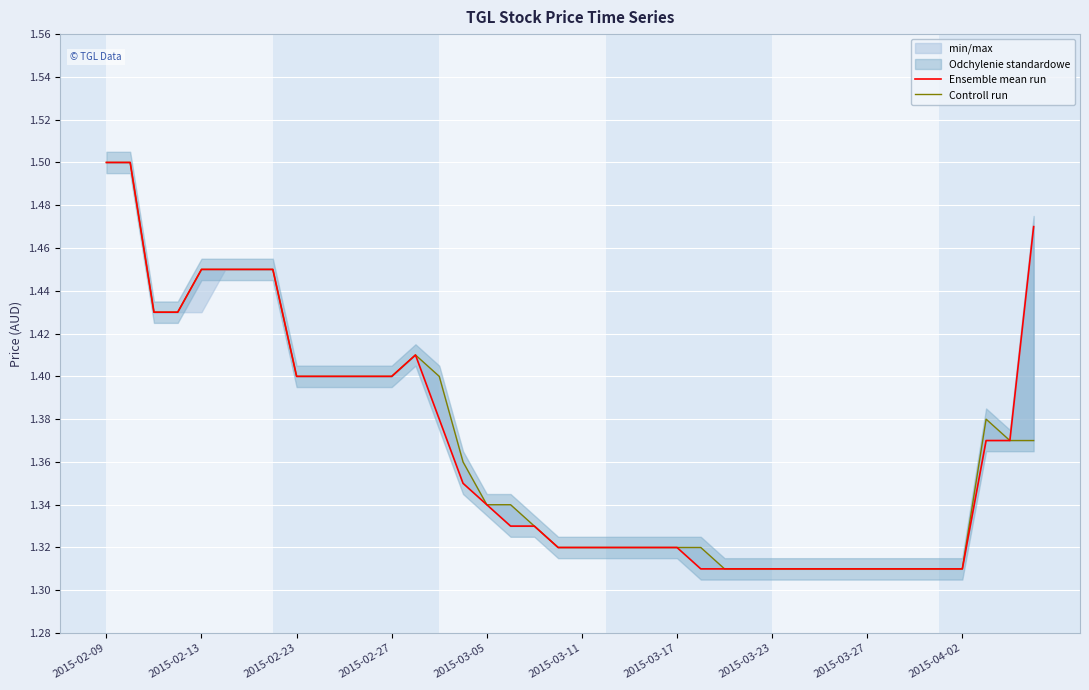

The value of Controll run at 2015-02-23 is 1.4. True or false?

True